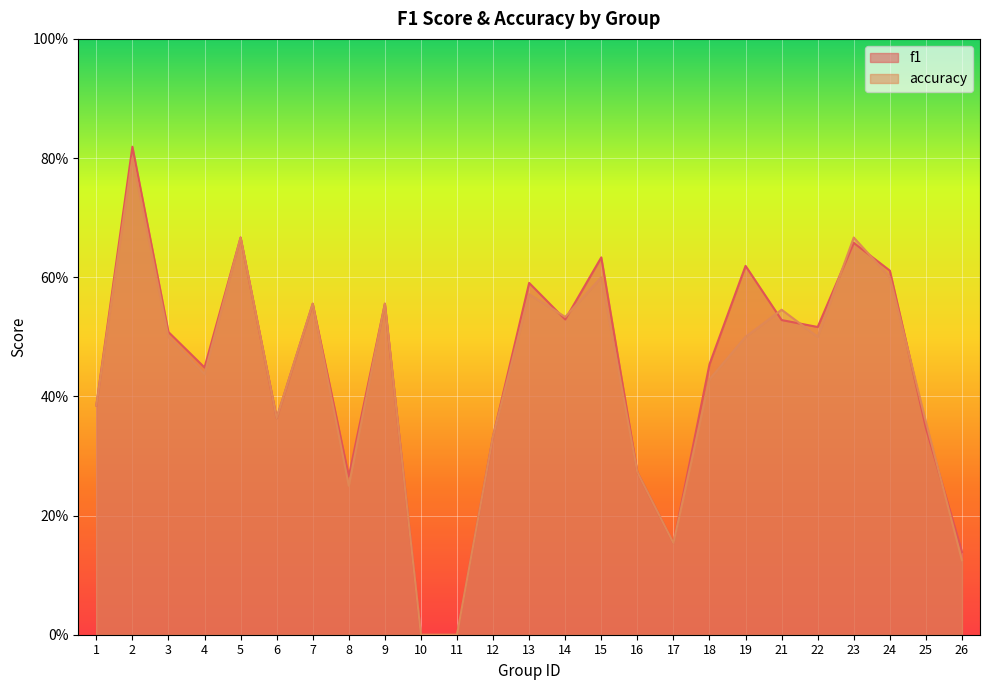

Reading right to left, transcribe all the data shown in this chart.

f1: 0.1	0.3	0.6	0.7	0.5	0.5	0.6	0.5	0.2	0.3	0.6	0.5	0.6	0.3	0.0	0.0	0.6	0.3	0.6	0.4	0.7	0.4	0.5	0.8	0.4
accuracy: 0.1	0.4	0.6	0.7	0.5	0.5	0.5	0.4	0.2	0.3	0.6	0.5	0.6	0.3	0.0	0.0	0.6	0.2	0.6	0.4	0.7	0.4	0.5	0.8	0.4